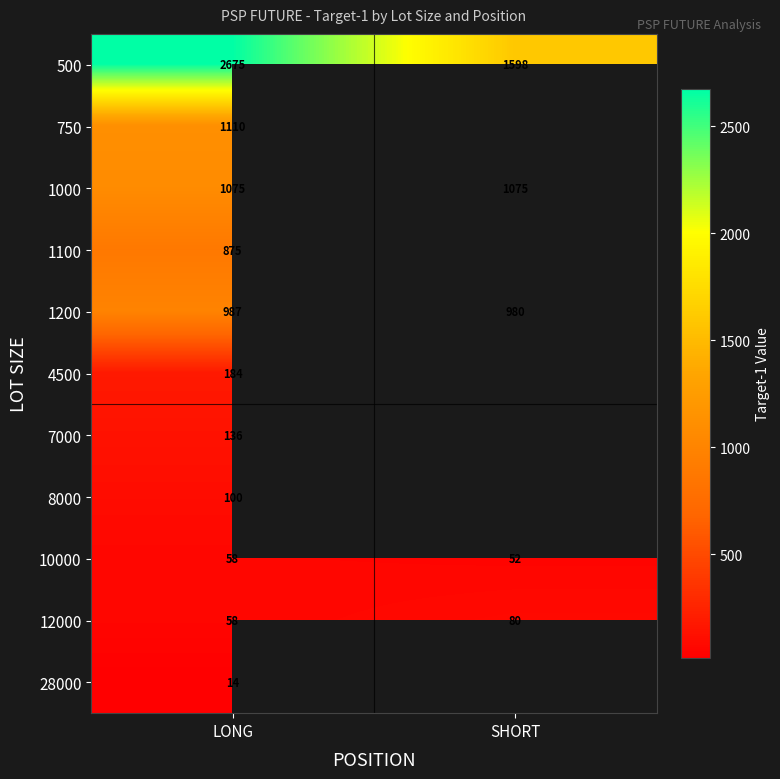

What is the maximum value shown in the chart?

2675.0